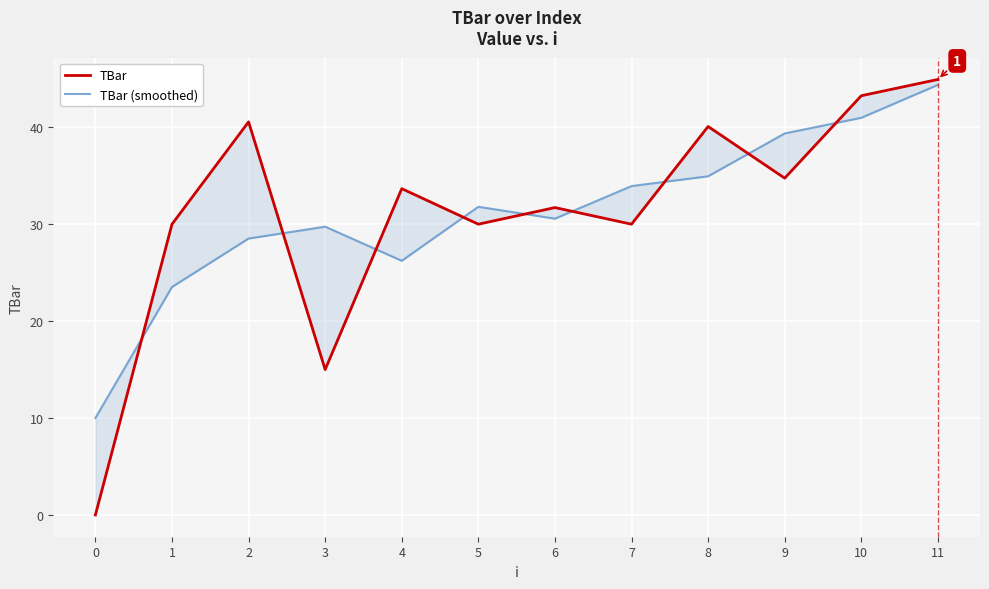

Where do TBar (smoothed) and TBar first cross each other?

0 and 1